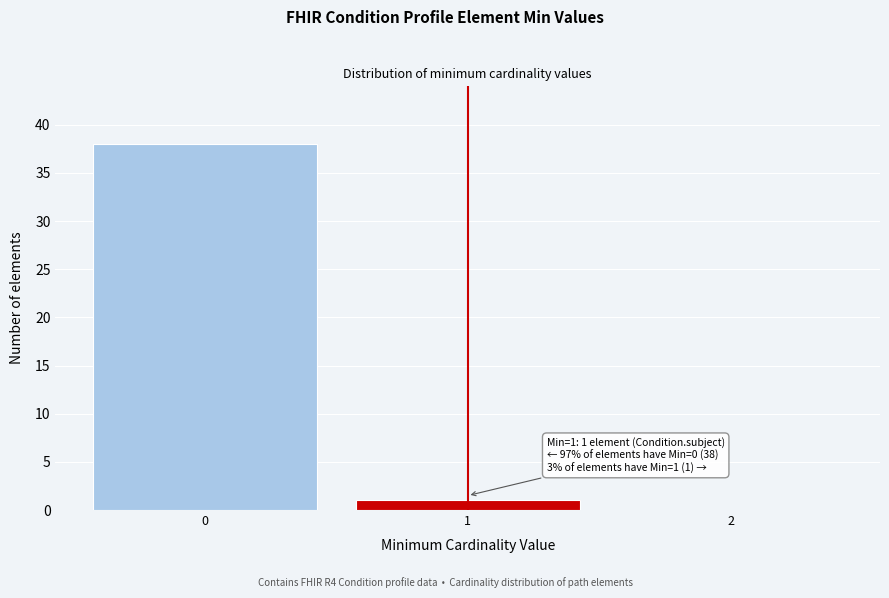

Reading left to right, extract all data points from this chart.

0=38	1=1	2=0